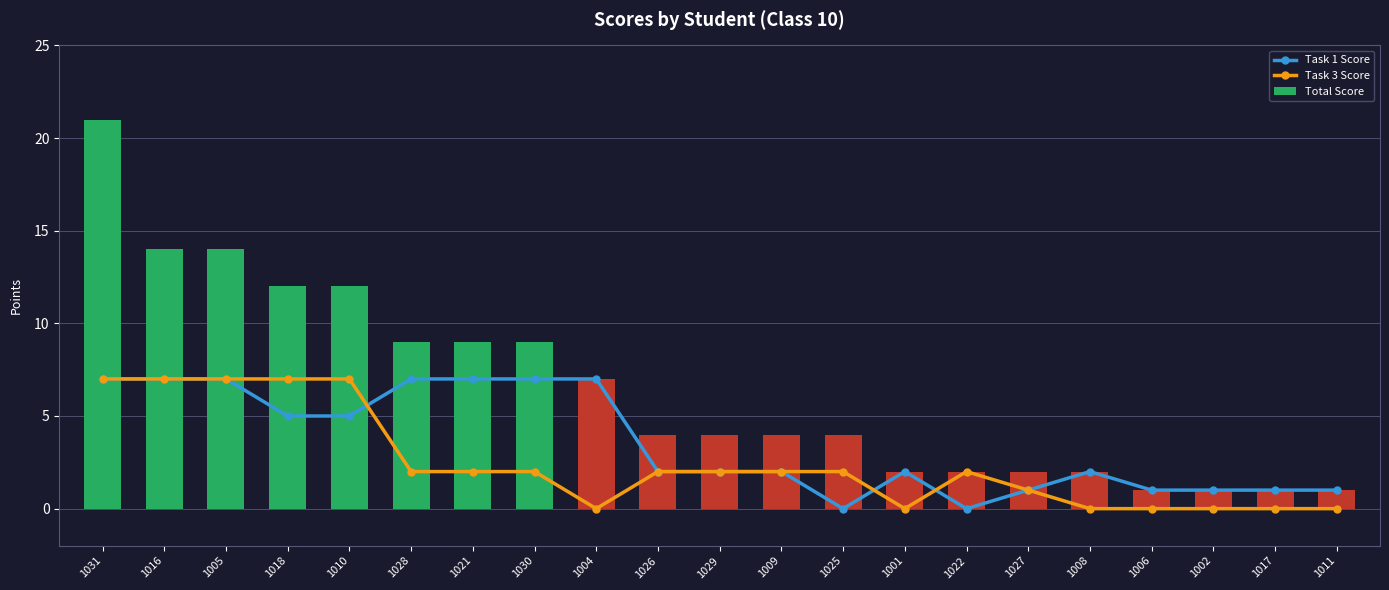

Reading right to left, transcribe all the data shown in this chart.

Task 1 Score: 1	1	1	1	2	1	0	2	0	2	2	2	7	7	7	7	5	5	7	7	7
Task 3 Score: 0	0	0	0	0	1	2	0	2	2	2	2	0	2	2	2	7	7	7	7	7
Total Score: 1	1	1	1	2	2	2	2	4	4	4	4	7	9	9	9	12	12	14	14	21